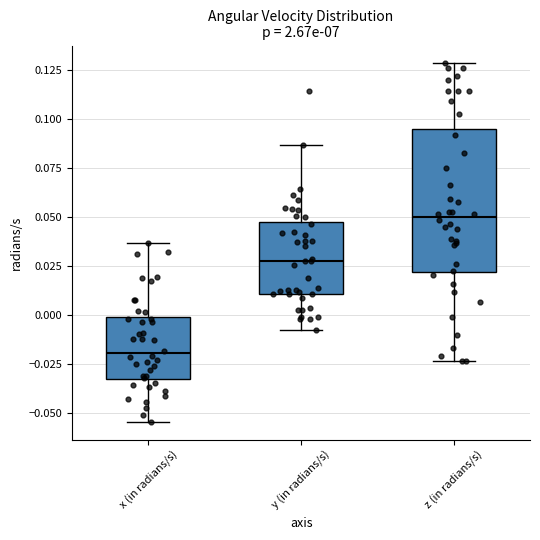

Where does the median line of the box for y (in radians/s) sit on the y-axis? The values are not printed on the chart, so give them approximately, as read against the axis.

0.025